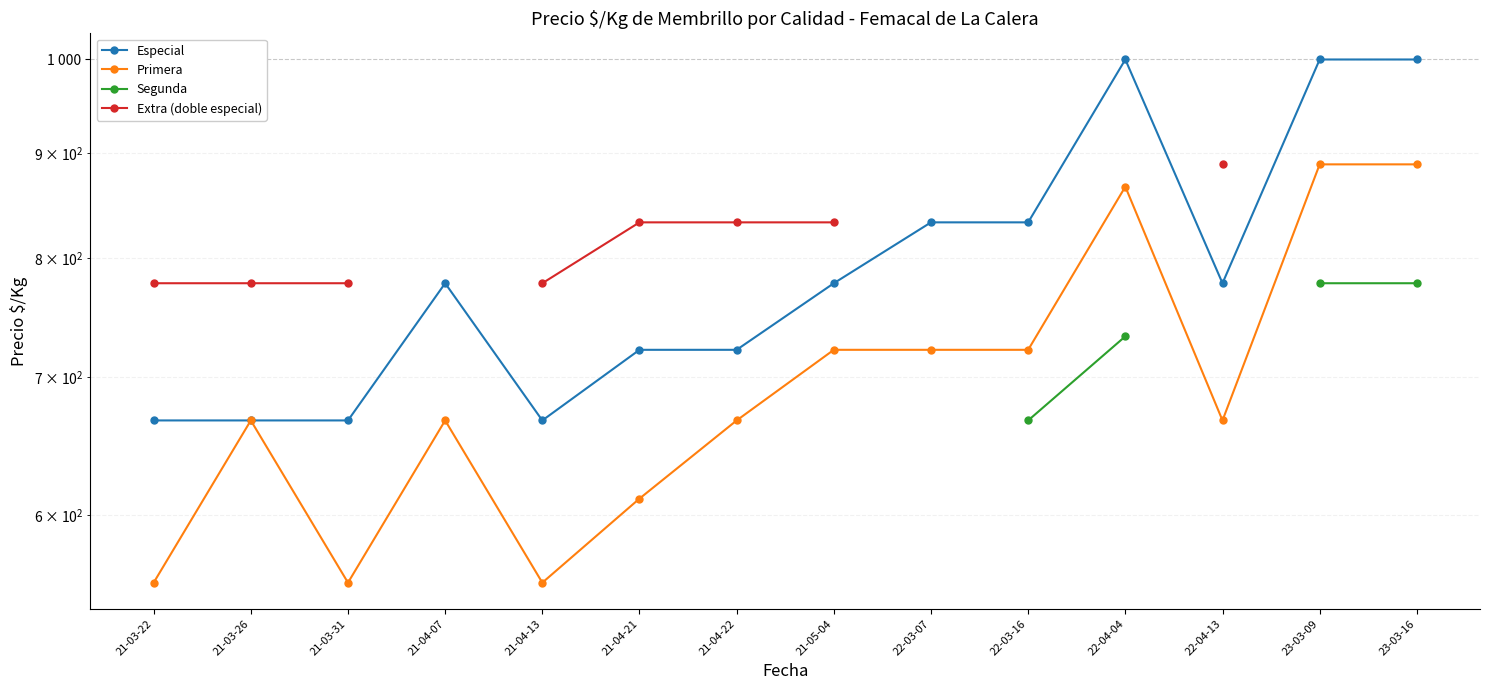

At which category does the chart reach its peak across all series?

22-04-04